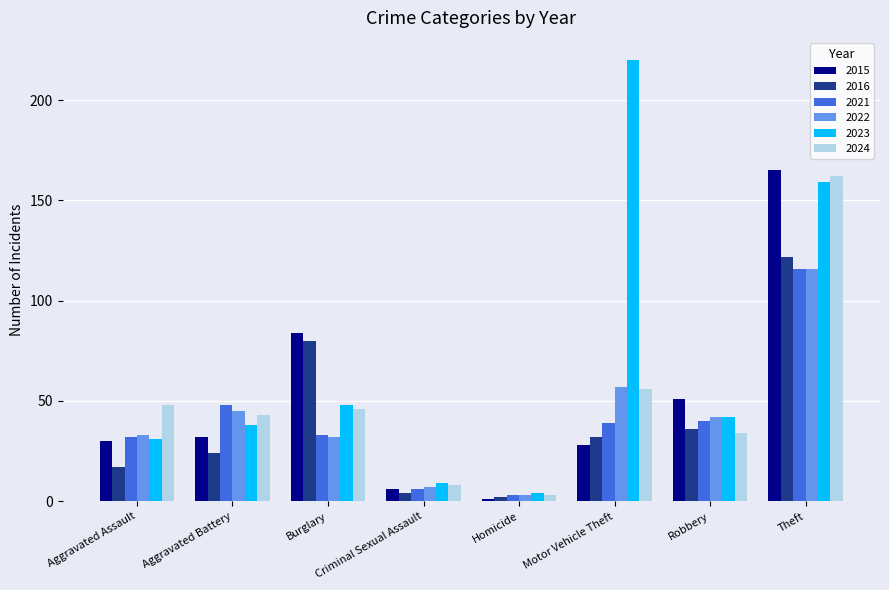

How many data points in 2022 are less than 42?

4